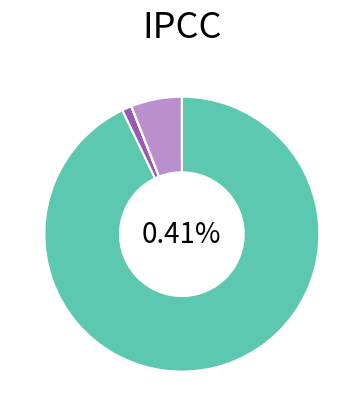

Which slice is the smallest?

Minimum Feed-in %